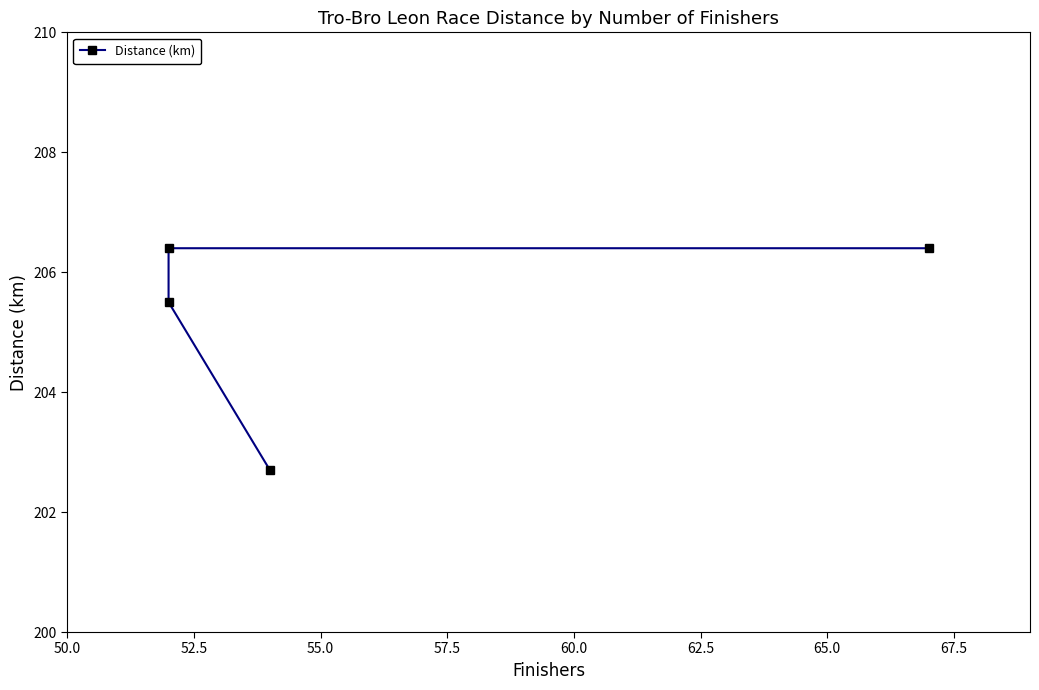

Count the number of data series in this chart.

1